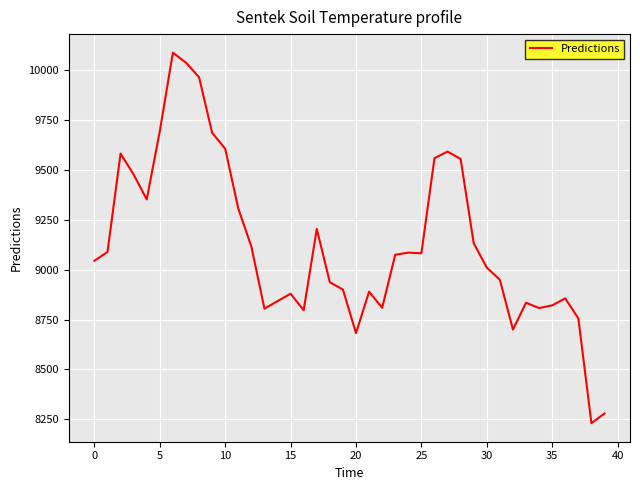

What is the difference between the maximum and minimum values?

1856.0